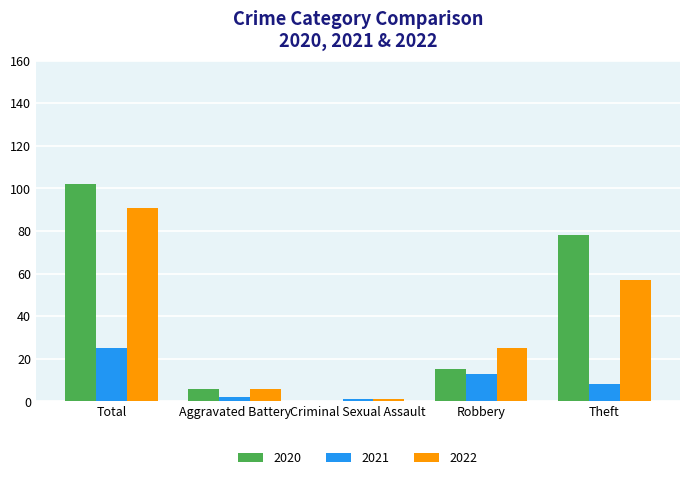

Which category has the highest value in the 2022 series?

Total